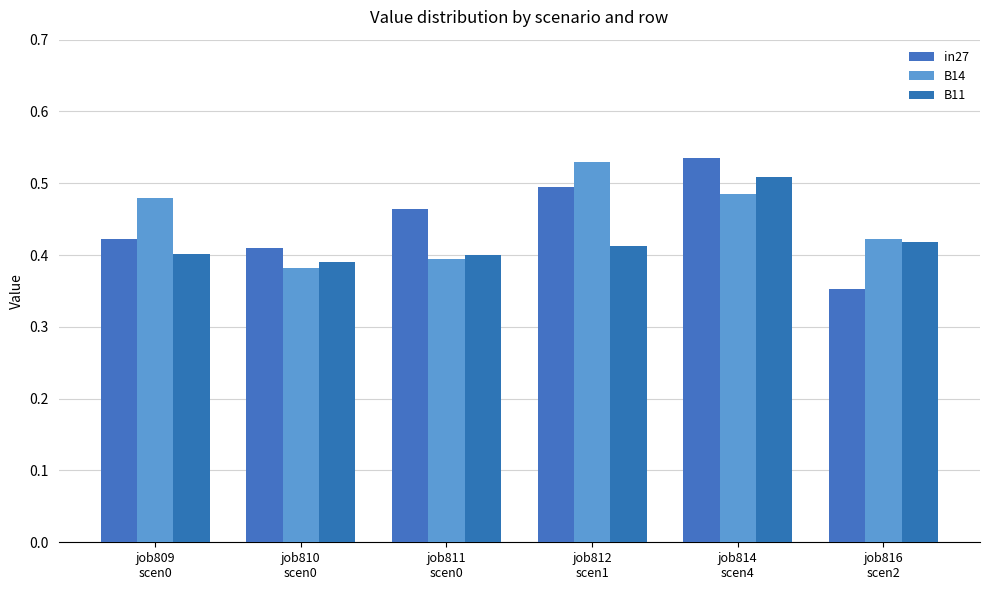

Which category has the lowest value in the B11 series?

job810
scen0